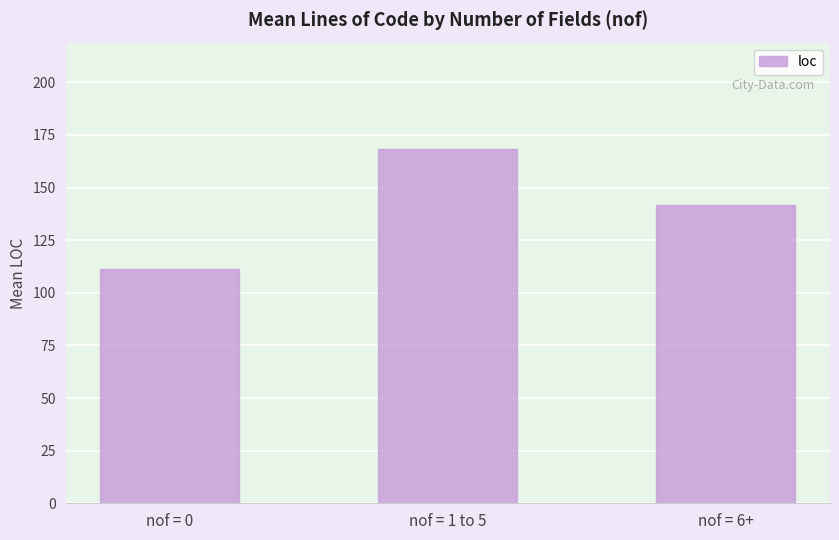

Reading left to right, extract all data points from this chart.

nof = 0=111.5	nof = 1 to 5=168.4	nof = 6+=141.7